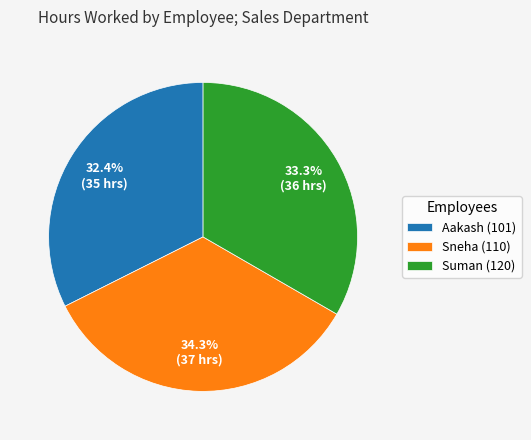

To the nearest percent, what is the combined percentage of Suman (120) and Aakash (101)?

66%